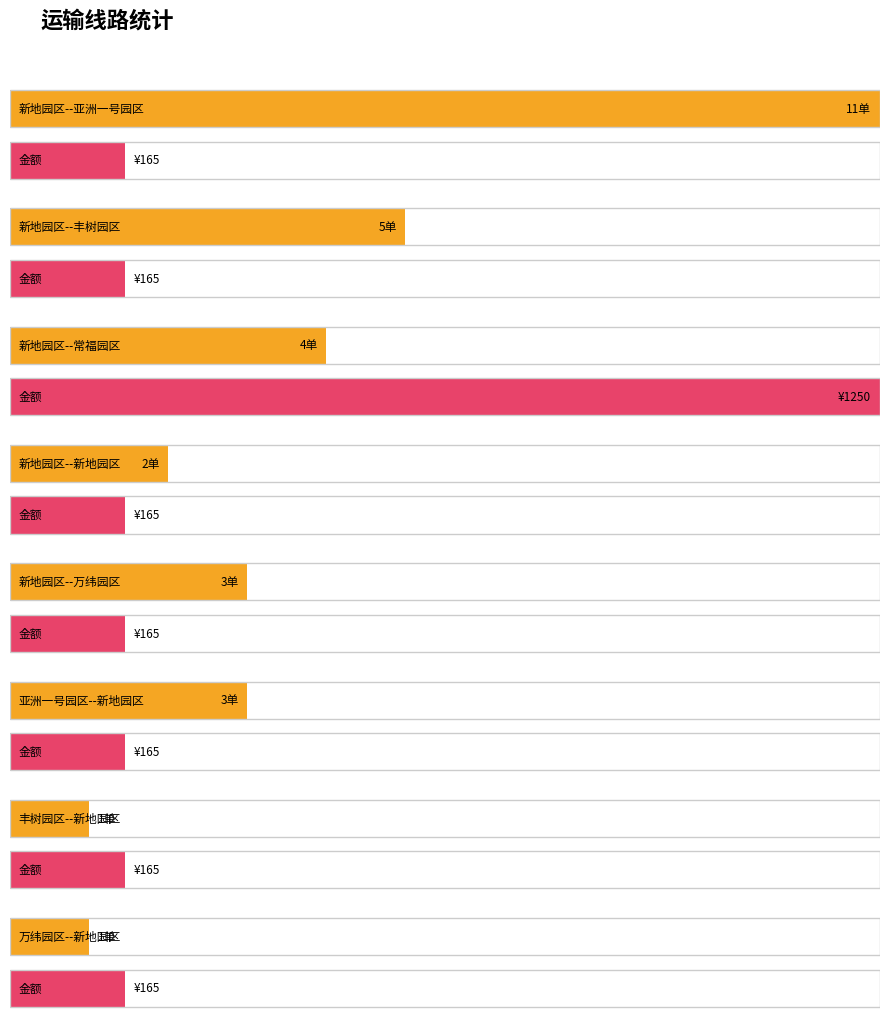

Is it true that the value at 新地园区--万纬园区 is 165?

True